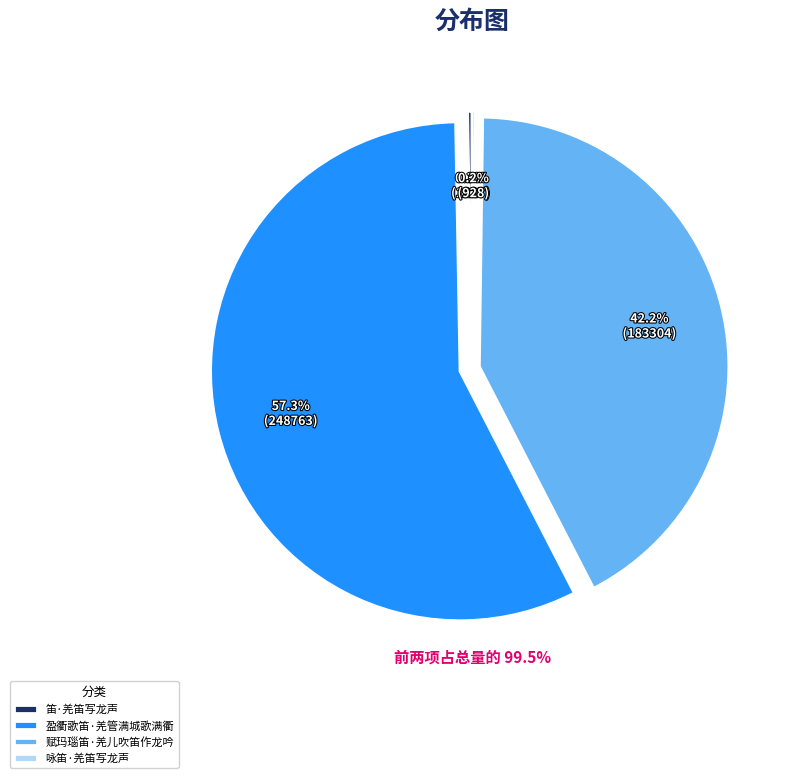

True or false: 盈衢歌笛·羌管满城歌满衢 accounts for 65% of the total.

False